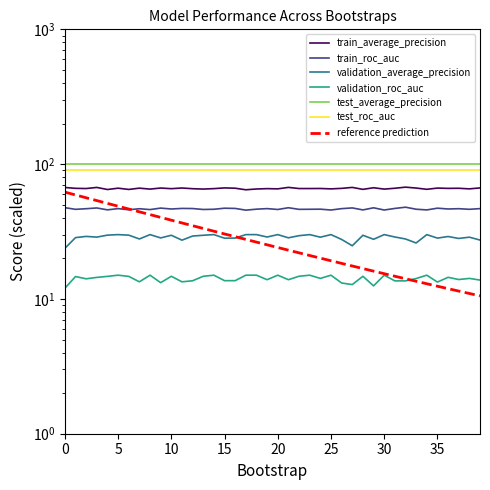

How many values in the validation_average_precision series exceed 28?

31